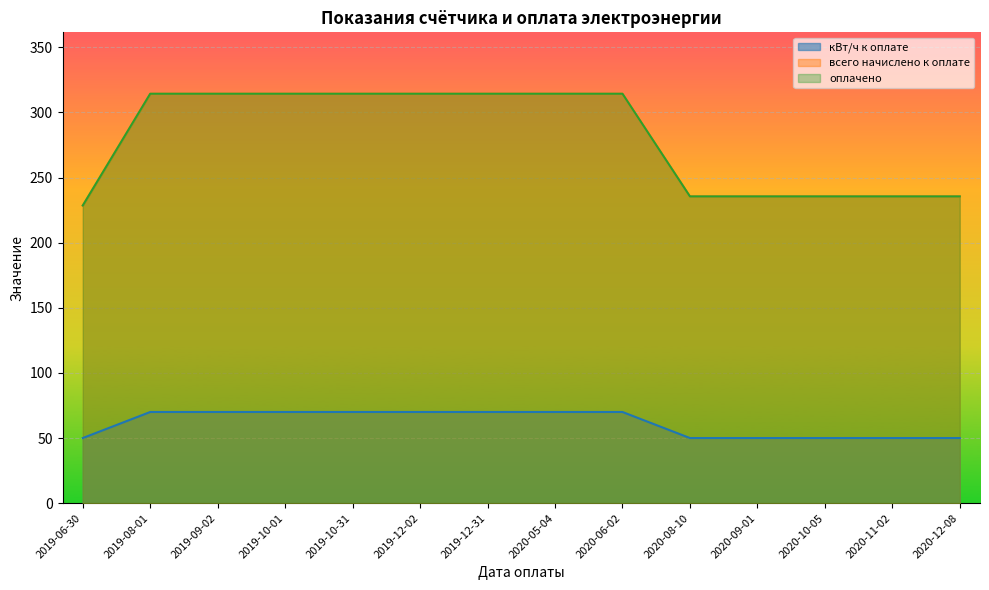

What is the label of the 13th point from the right?

2019-08-01